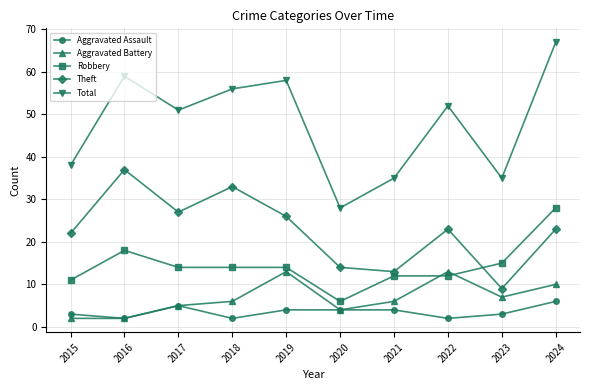

Where is the first local maximum for Theft?

2016